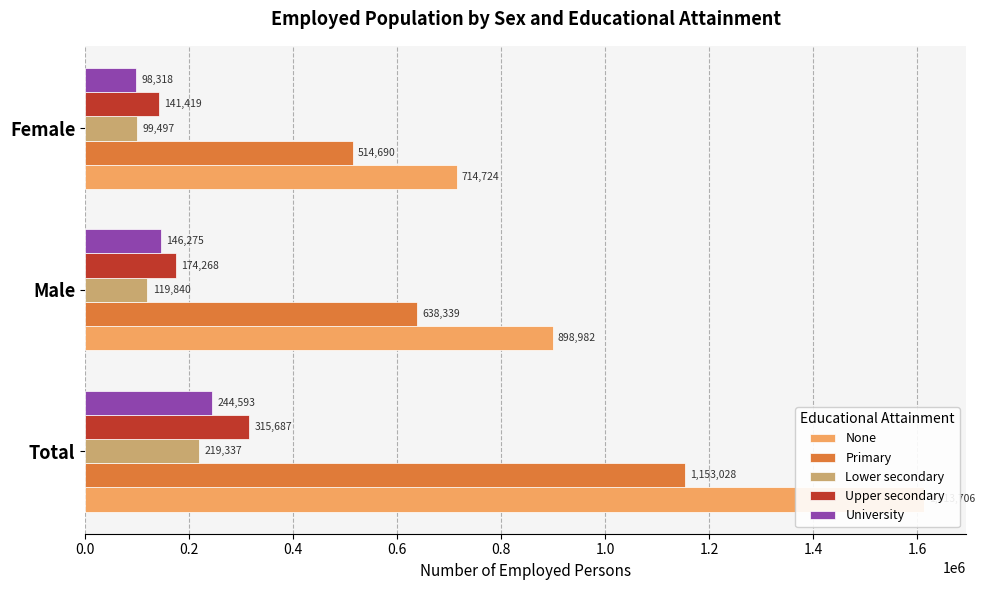

What is the difference between the University values at Male and Female?

47957